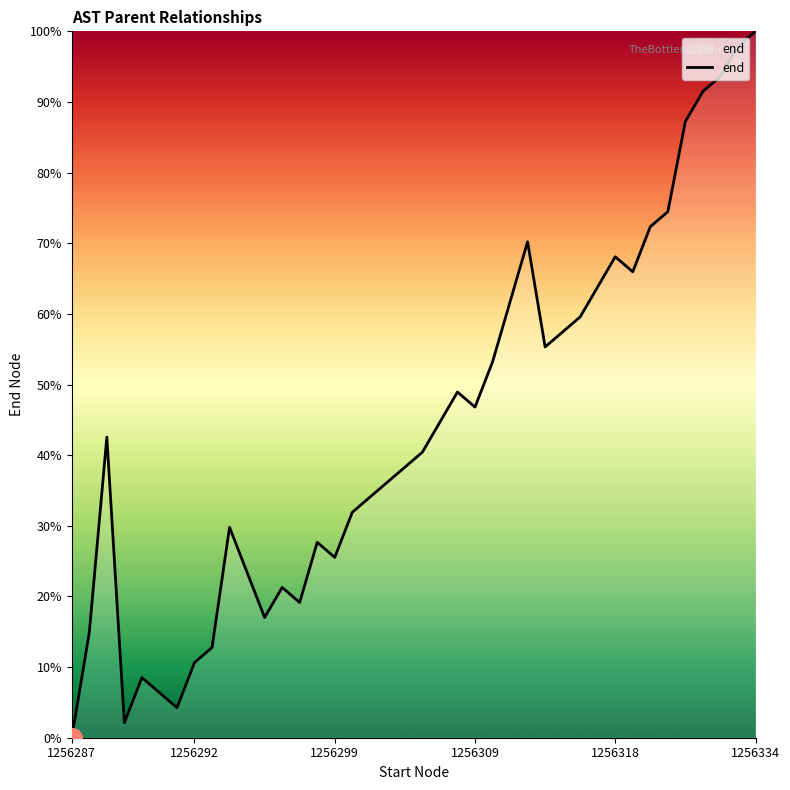

What is the greatest value displayed?

100.0